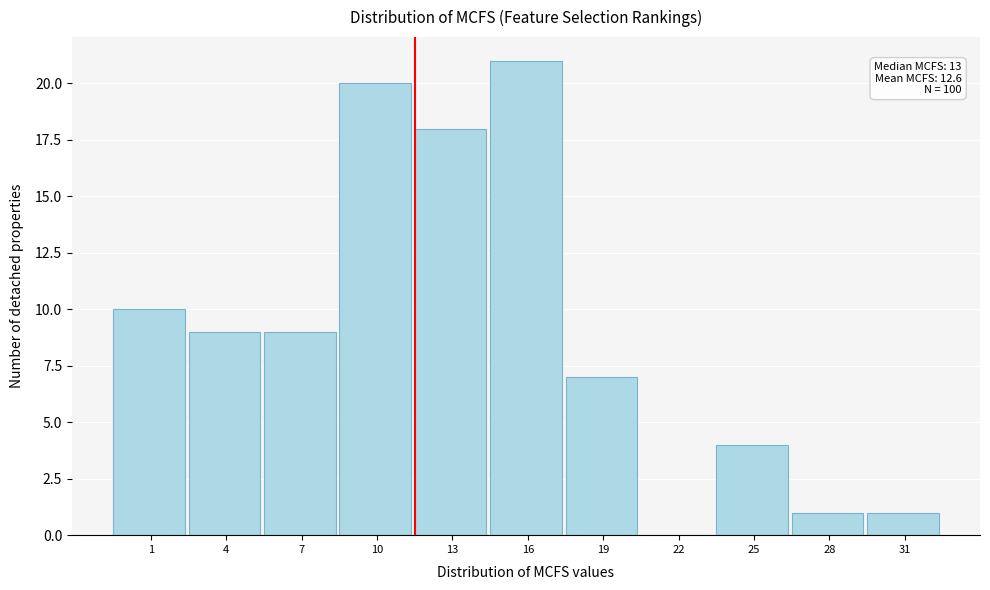

Reading left to right, what are all the values shown in this chart?

1=10	4=9	7=9	10=20	13=18	16=21	19=7	22=0	25=4	28=1	31=1